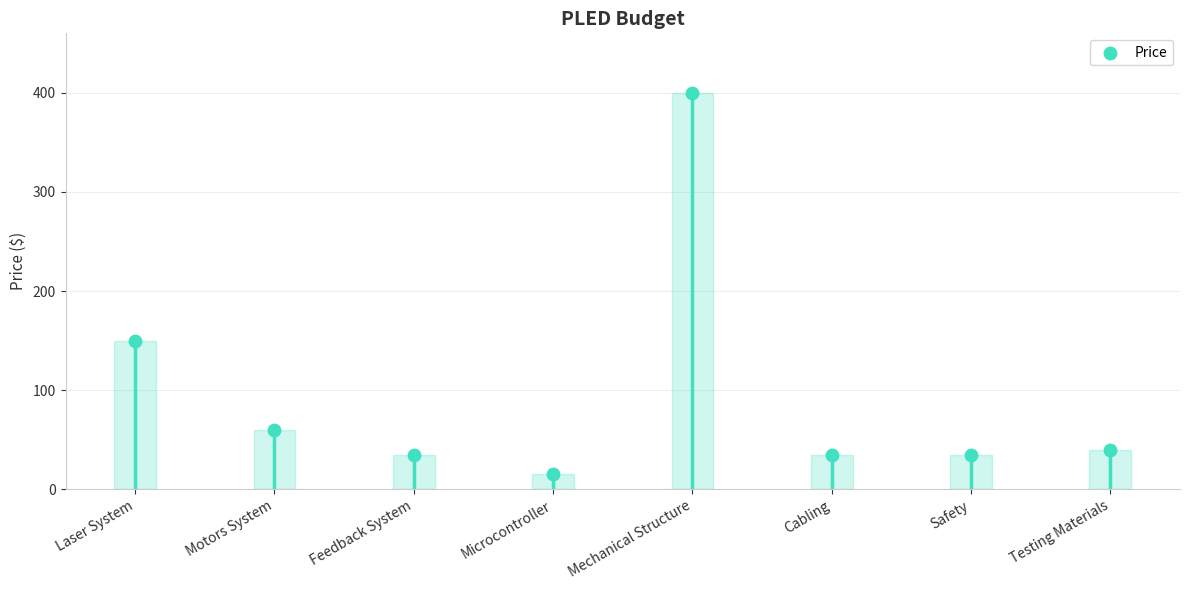

What is the change in value from Motors System to Safety?

-25